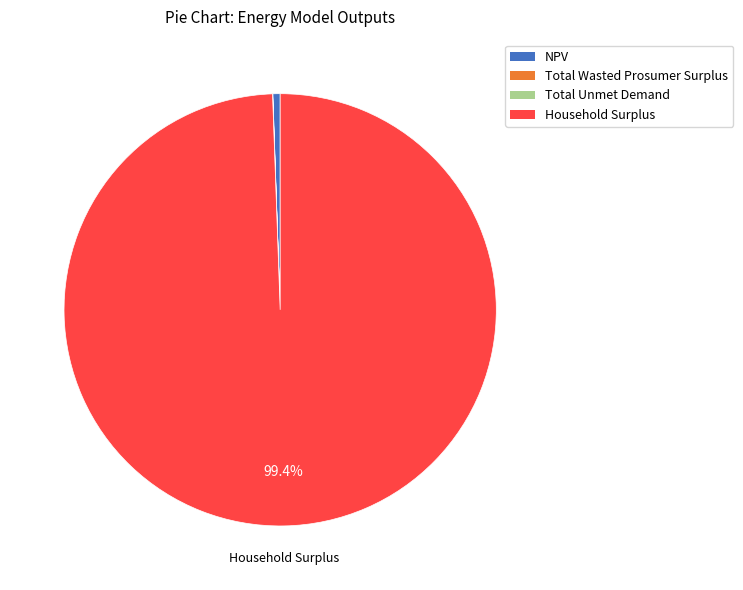

Which slice is the largest?

Household Surplus